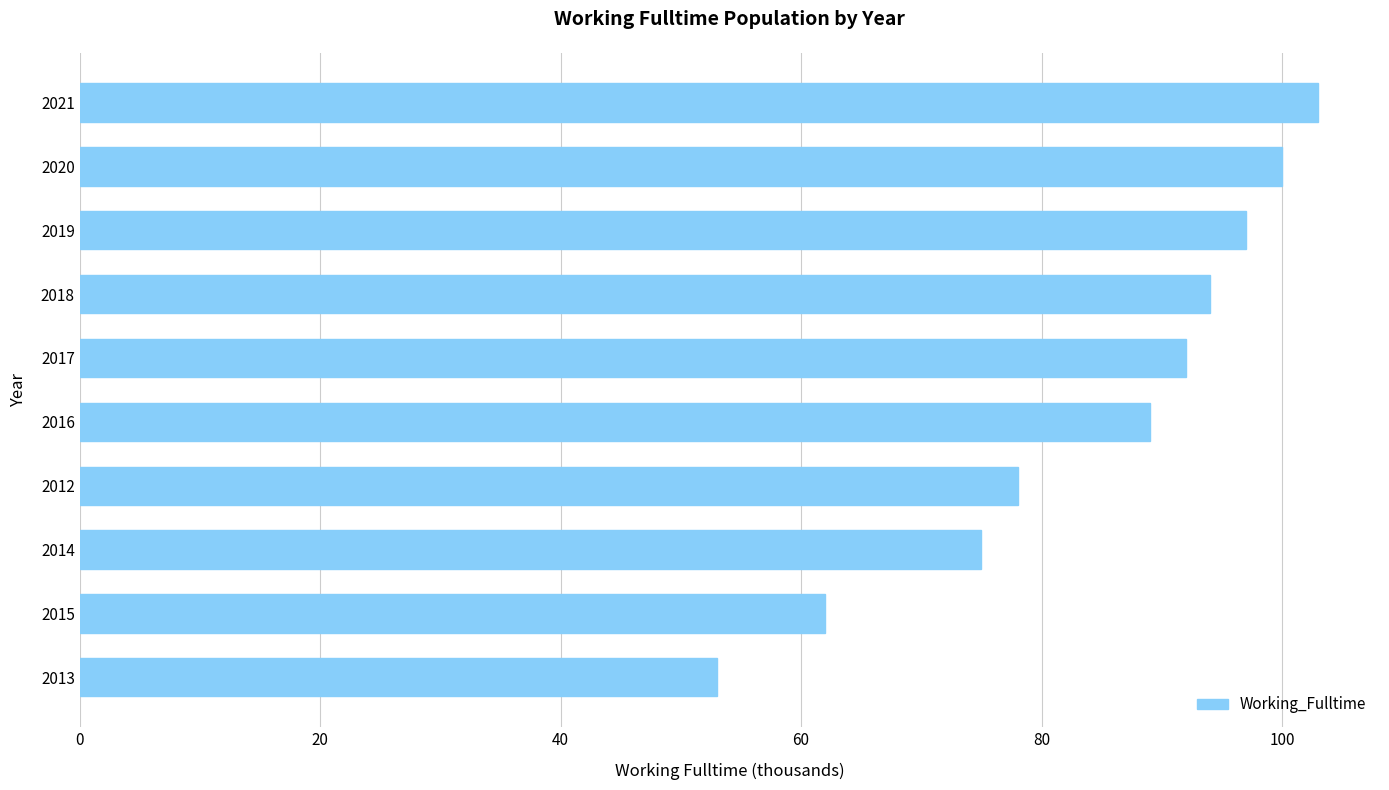

Are the bars grouped side by side (vs. stacked)?

No